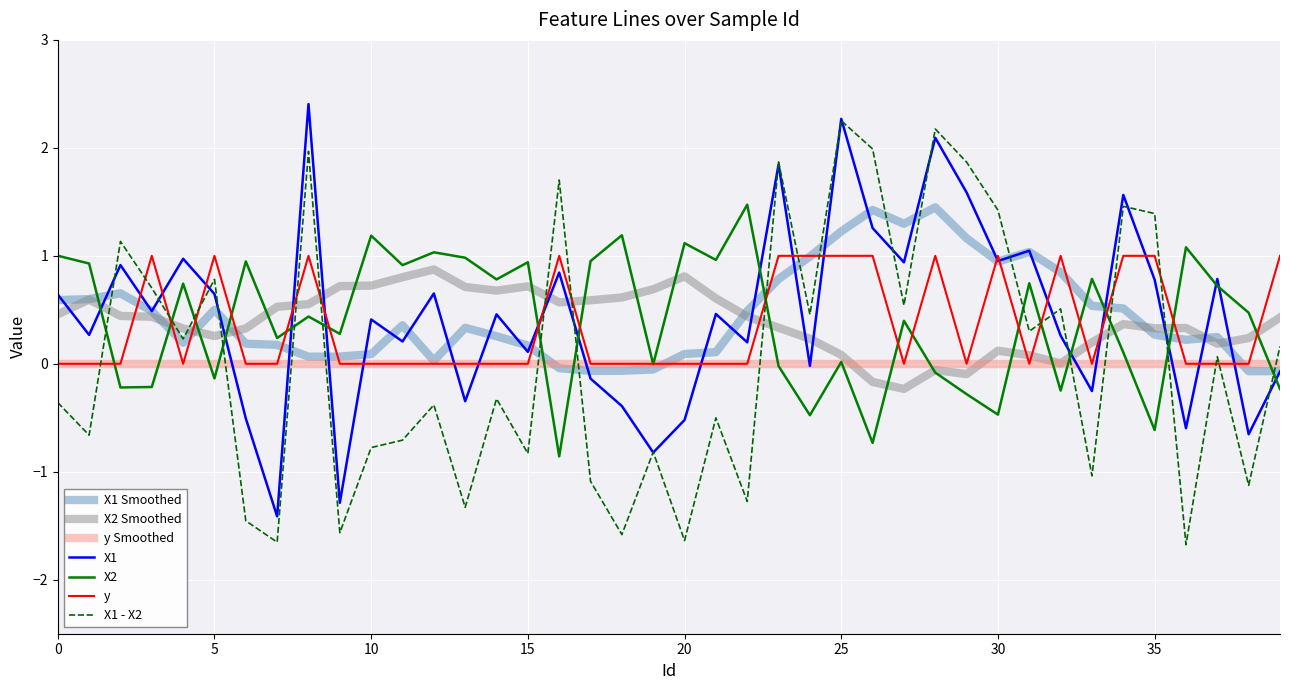

What are all the series names shown in the legend?

X1 Smoothed, X2 Smoothed, y Smoothed, X1, X2, y, X1 - X2